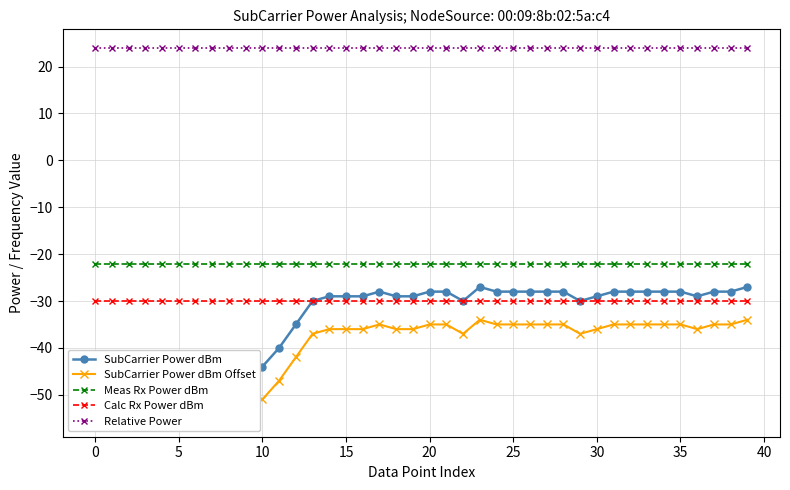

True or false: Calc Rx Power dBm has a value of -30.0 at 25.

True